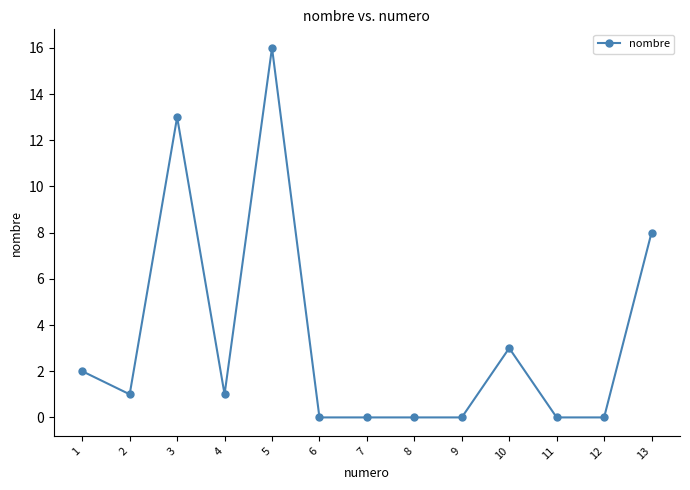

Does the chart have visible grid lines?

No